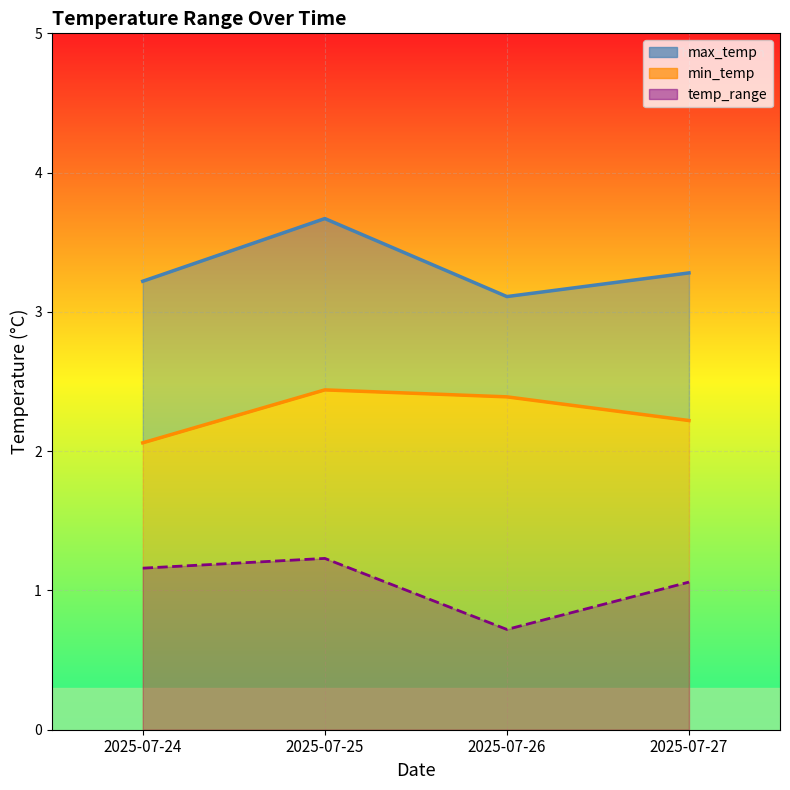

What is the spread (max minus min) of values at 2025-07-25?

2.4